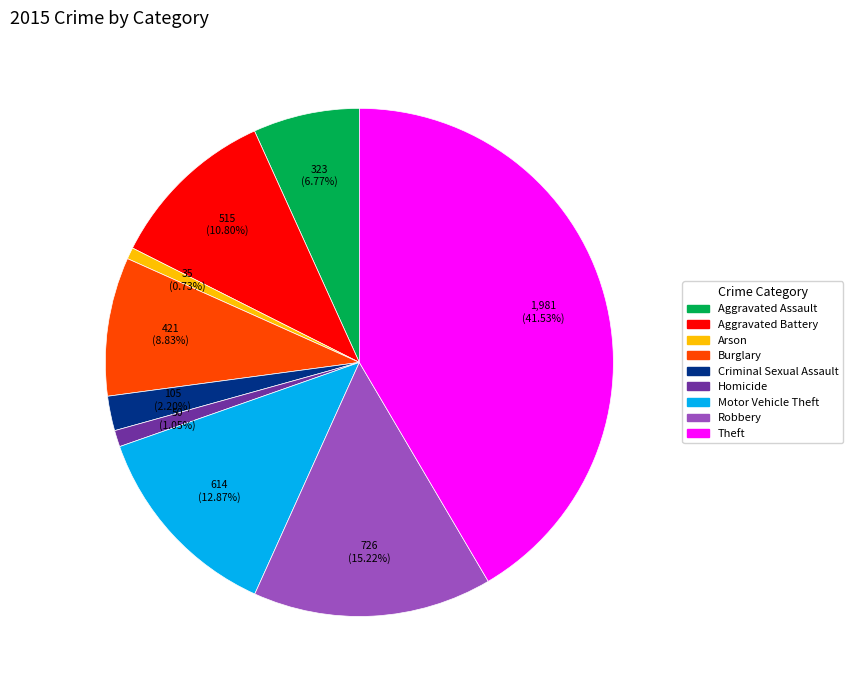

Combined, do Burglary and Motor Vehicle Theft account for over 50%?

No